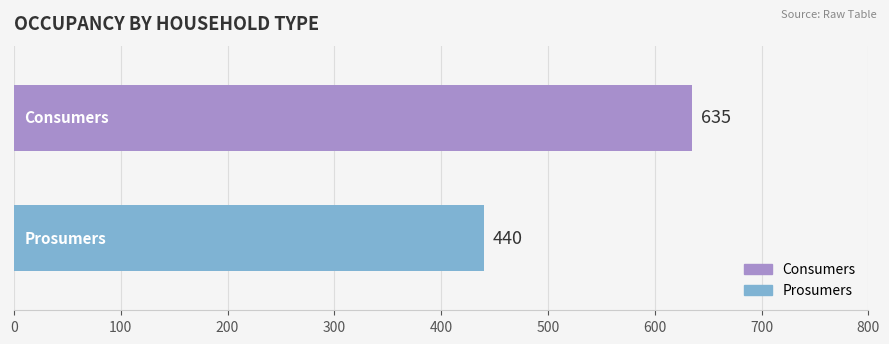

What is the minimum value shown in the chart?

440